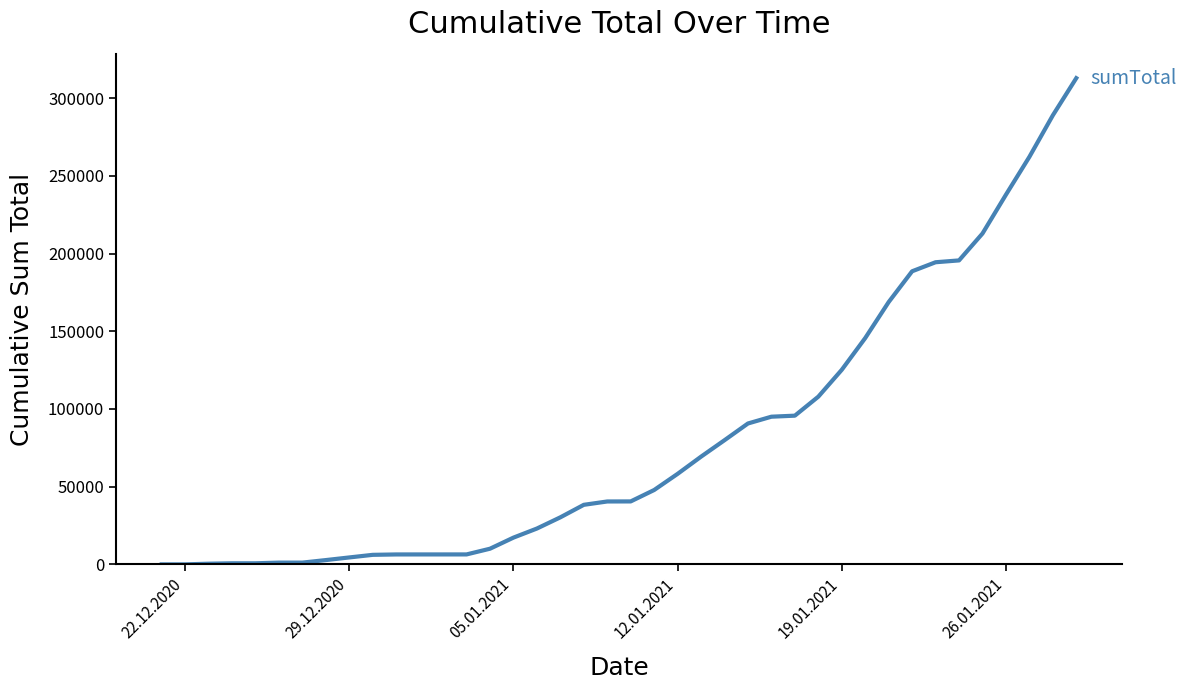

What is the greatest value displayed?

312944